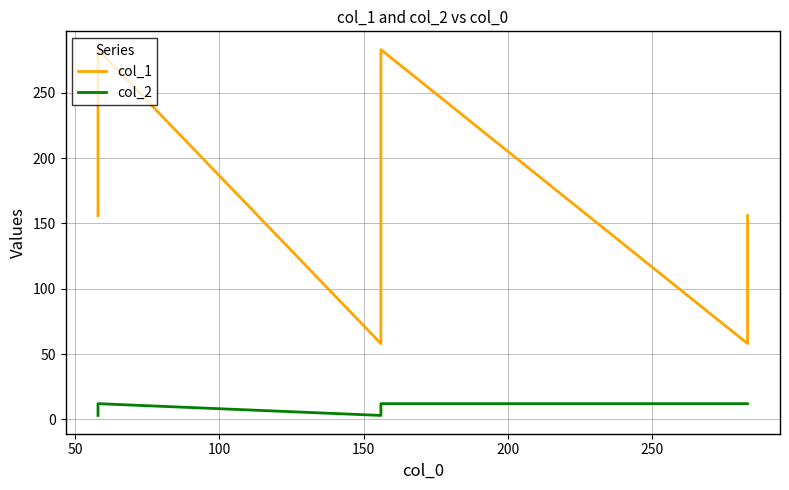

Rank the series at 50 from highest to lowest value.

col_1, col_2